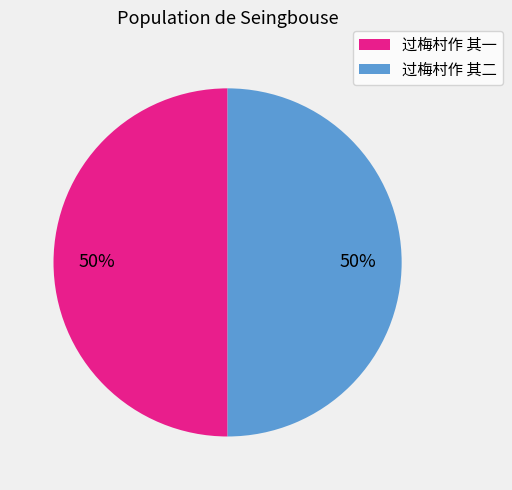

Is it true that 过梅村作 其一 is 50% of the pie?

True